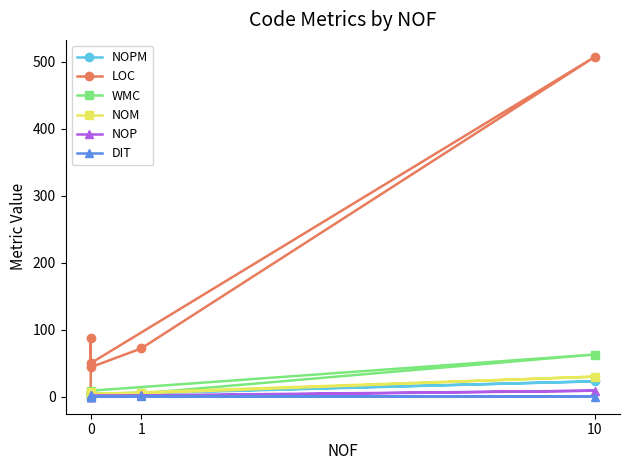

How many distinct data groups are displayed?

6